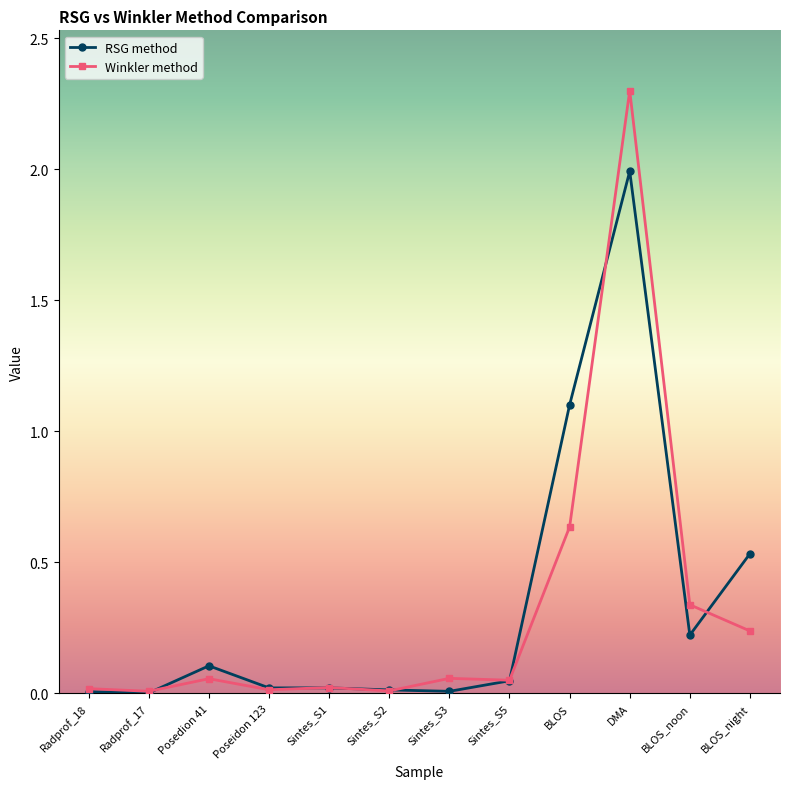

What is the sum of the RSG method values at Poseidon 123 and DMA?

2.0